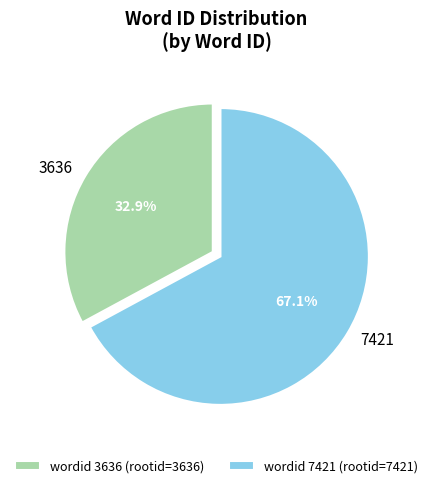

Rank the categories by value from lowest to highest.

wordid 3636 (rootid=3636), wordid 7421 (rootid=7421)